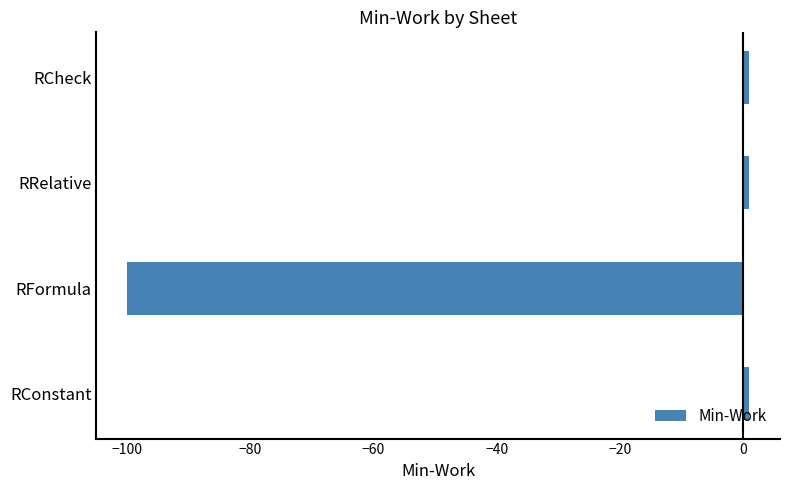

Which category has the lowest value across all series?

RFormula